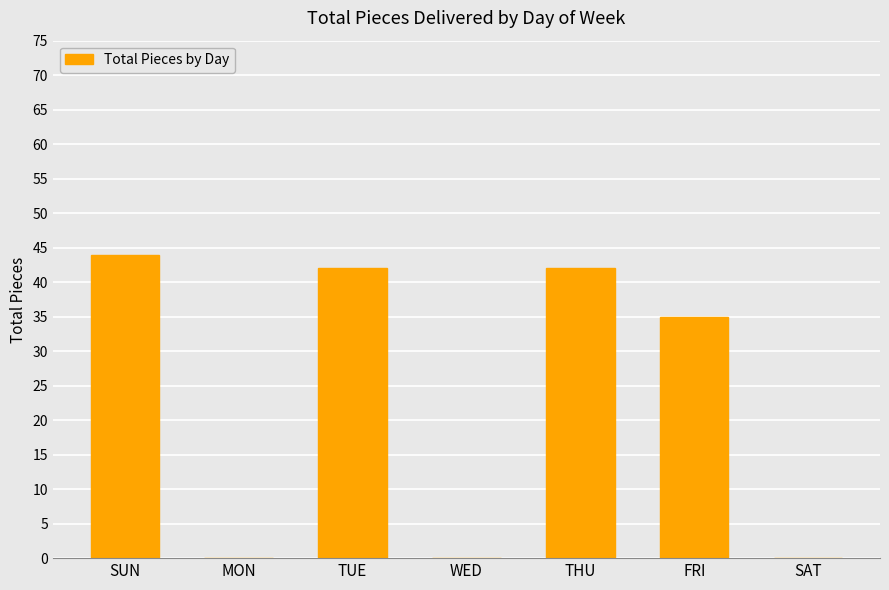

Reading left to right, transcribe all the data shown in this chart.

SUN=44	MON=0	TUE=42	WED=0	THU=42	FRI=35	SAT=0